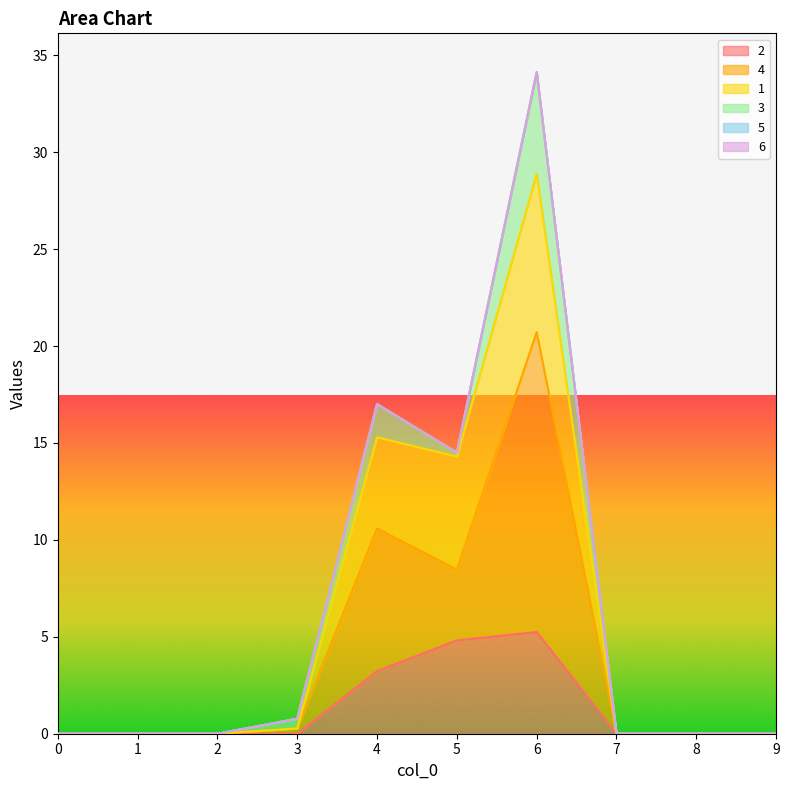

Which category has the highest value across all series?

6